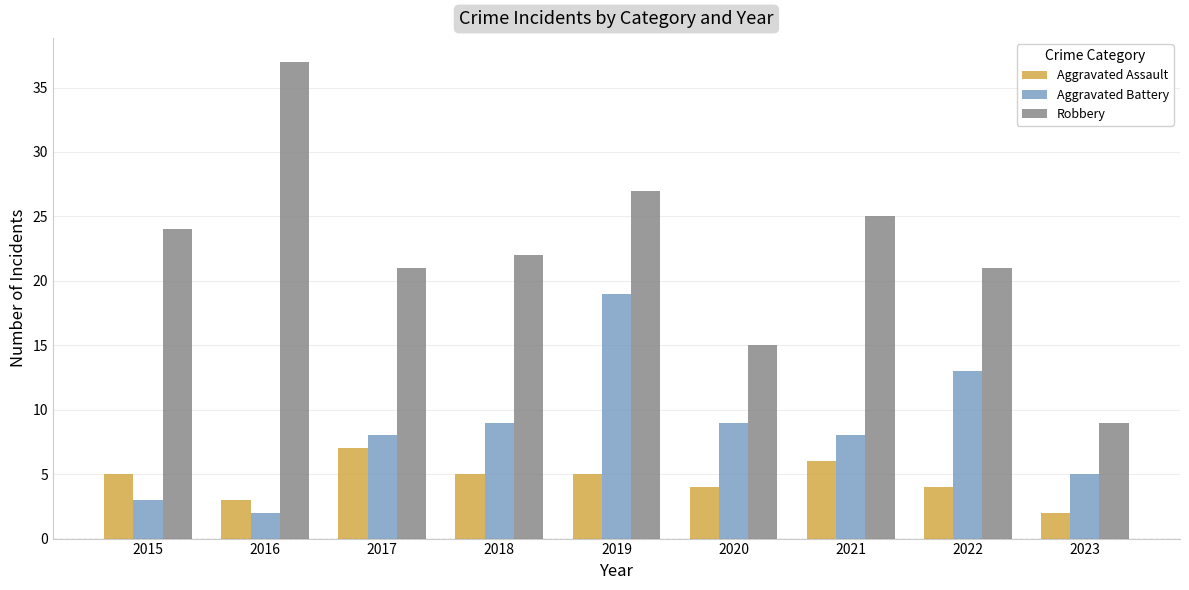

What is the difference between the highest and lowest values at 2018?

17